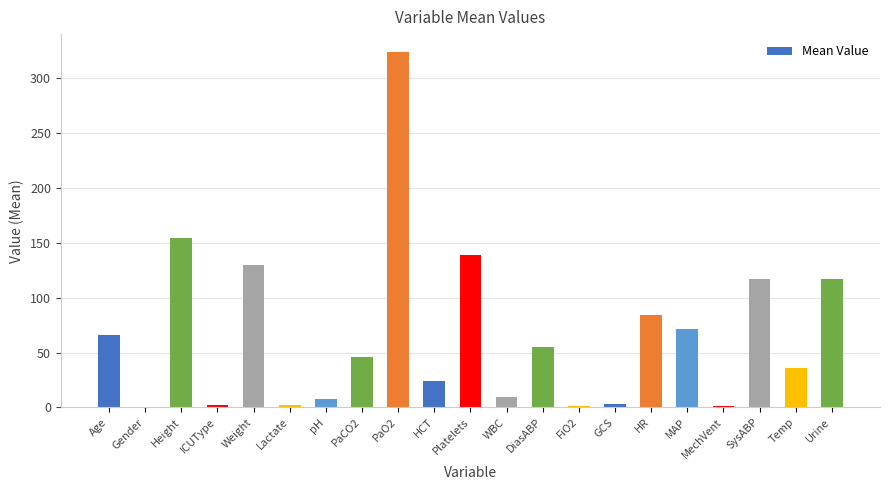

The value at PaO2 is 324.2. True or false?

True